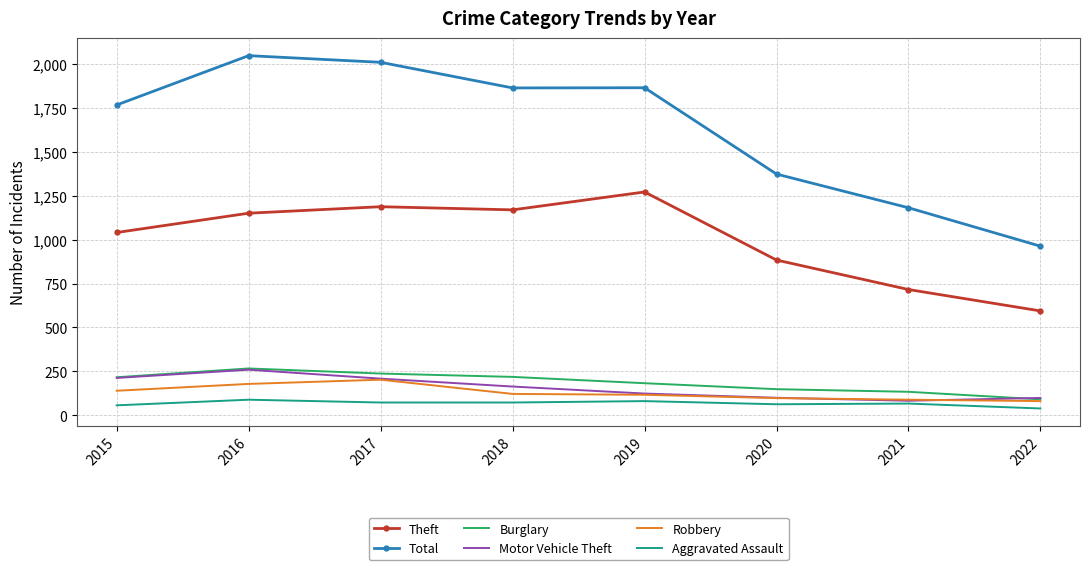

At which category does the chart reach its minimum across all series?

2022